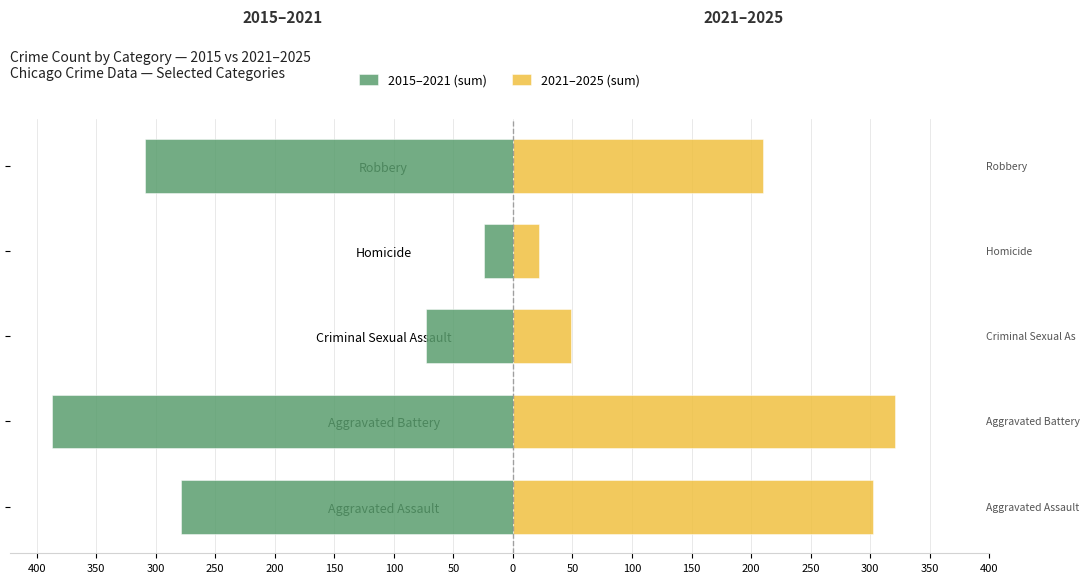

How many bars are there in total?

10